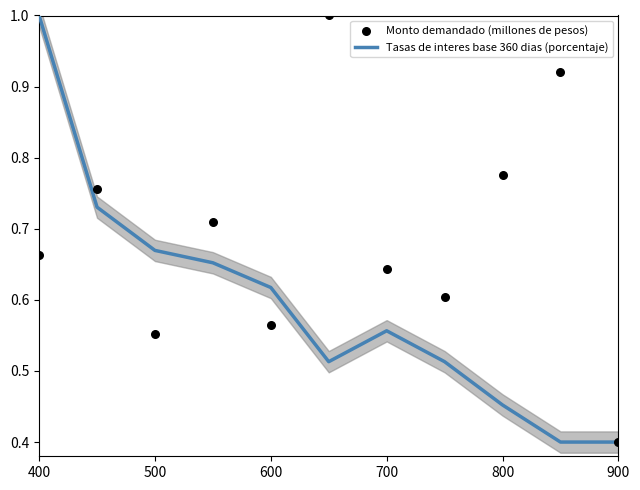

Which series has the largest Y range (max minus min)?

Tasas de interes base 360 dias (porcentaje)